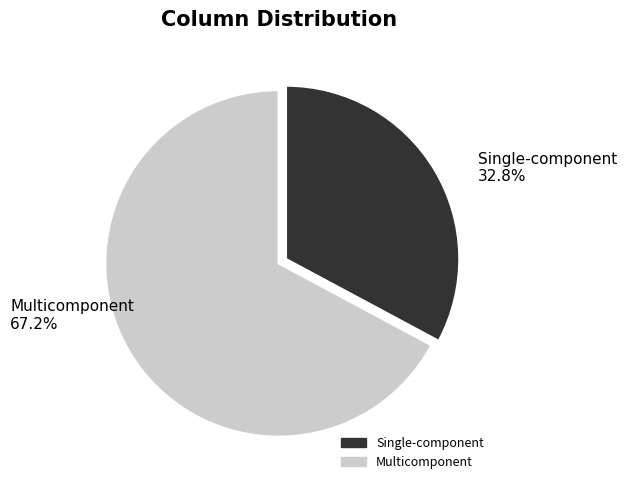

Is there any slice that represents more than half of the pie?

Yes